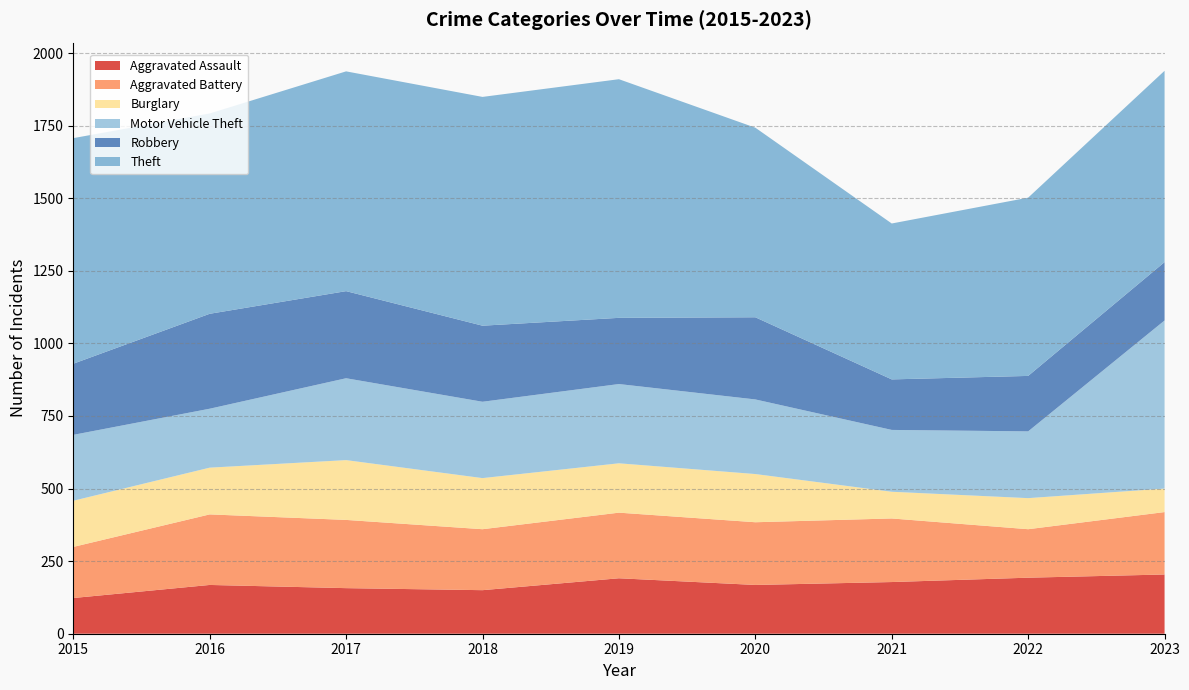

Reading left to right, list all the values displayed in this chart.

Aggravated Assault: 123	168	157	150	191	168	178	193	204
Aggravated Battery: 176	243	235	210	226	216	219	167	215
Burglary: 159	161	206	176	170	166	92	107	81
Motor Vehicle Theft: 227	203	282	263	273	257	213	230	579
Robbery: 245	327	300	262	228	283	174	191	201
Theft: 777	690	757	788	822	653	537	614	659